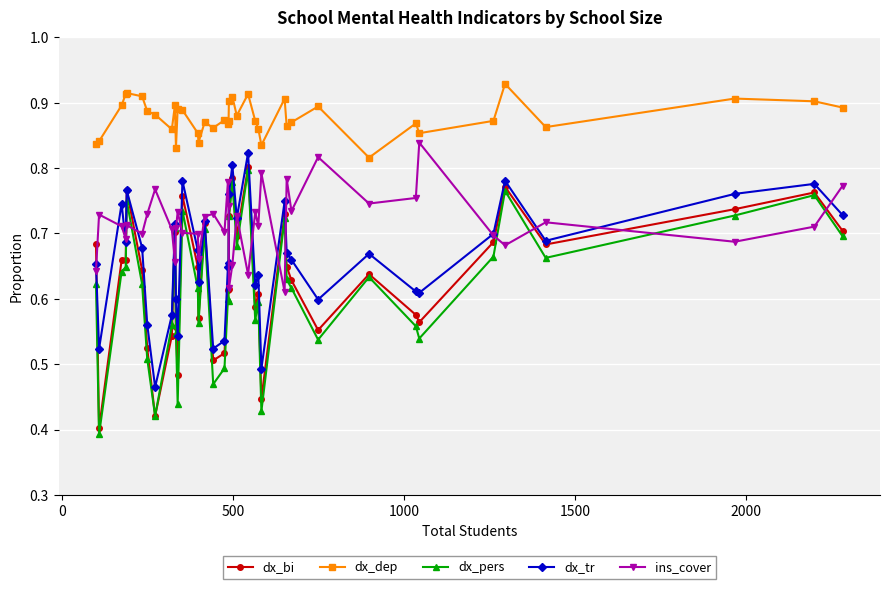

At how many categories does at least one series exceed 0?

40